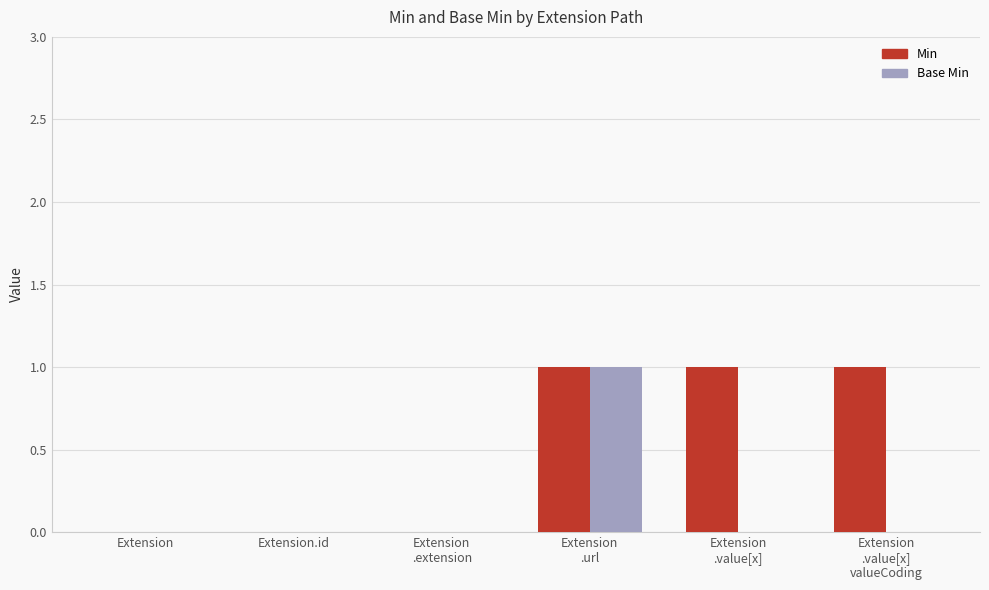

Reading right to left, transcribe all the data shown in this chart.

Min: 1	1	1	0	0	0
Base Min: 0	0	1	0	0	0